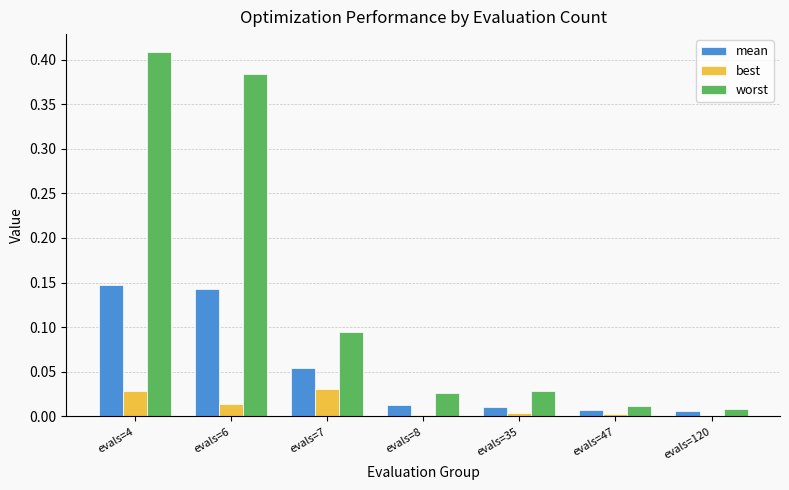

Between evals=4 and evals=7, which series saw the biggest shift?

worst